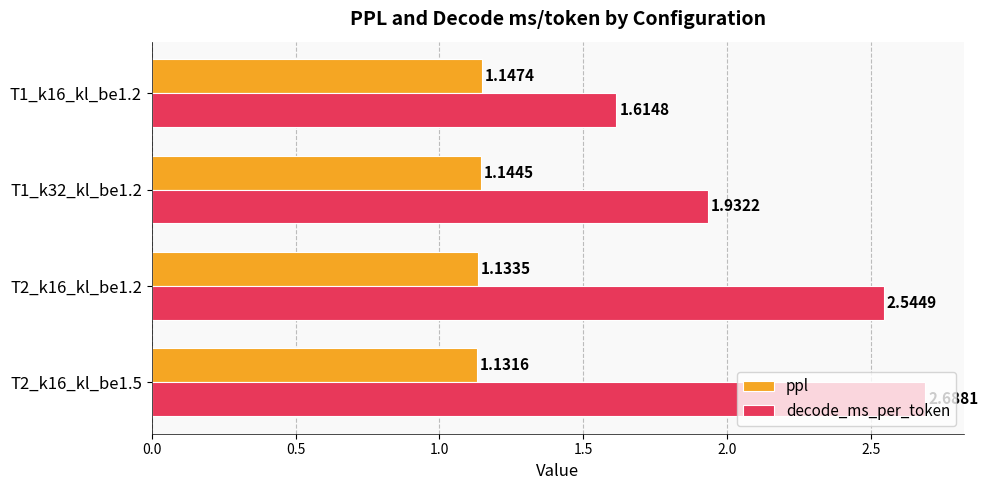

Rank the series by their average value, from highest to lowest.

decode_ms_per_token, ppl